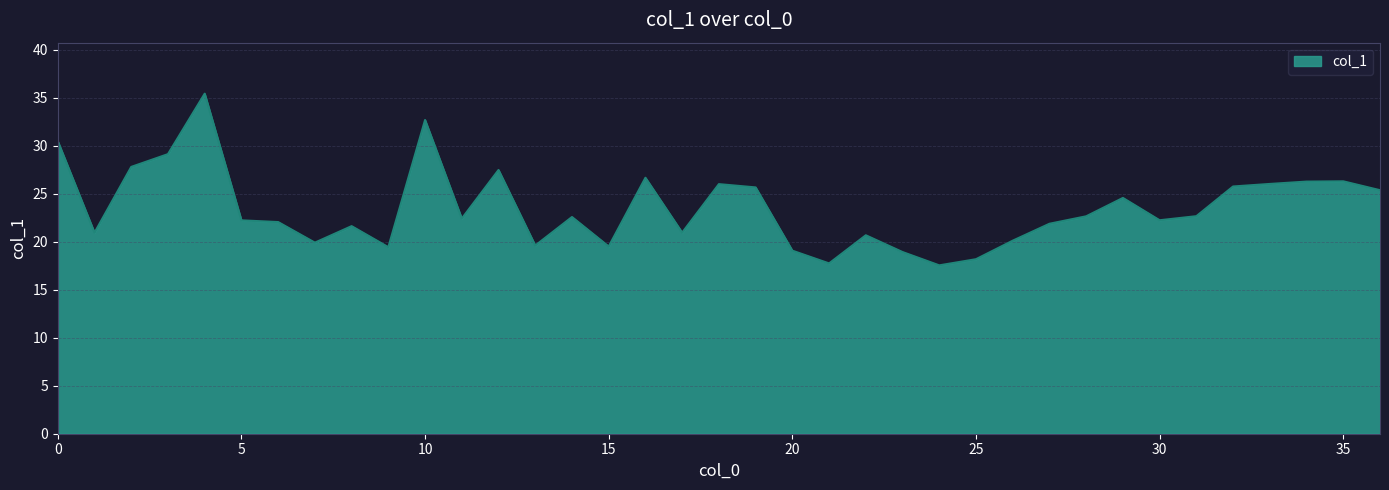

What is the greatest value displayed?

35.4